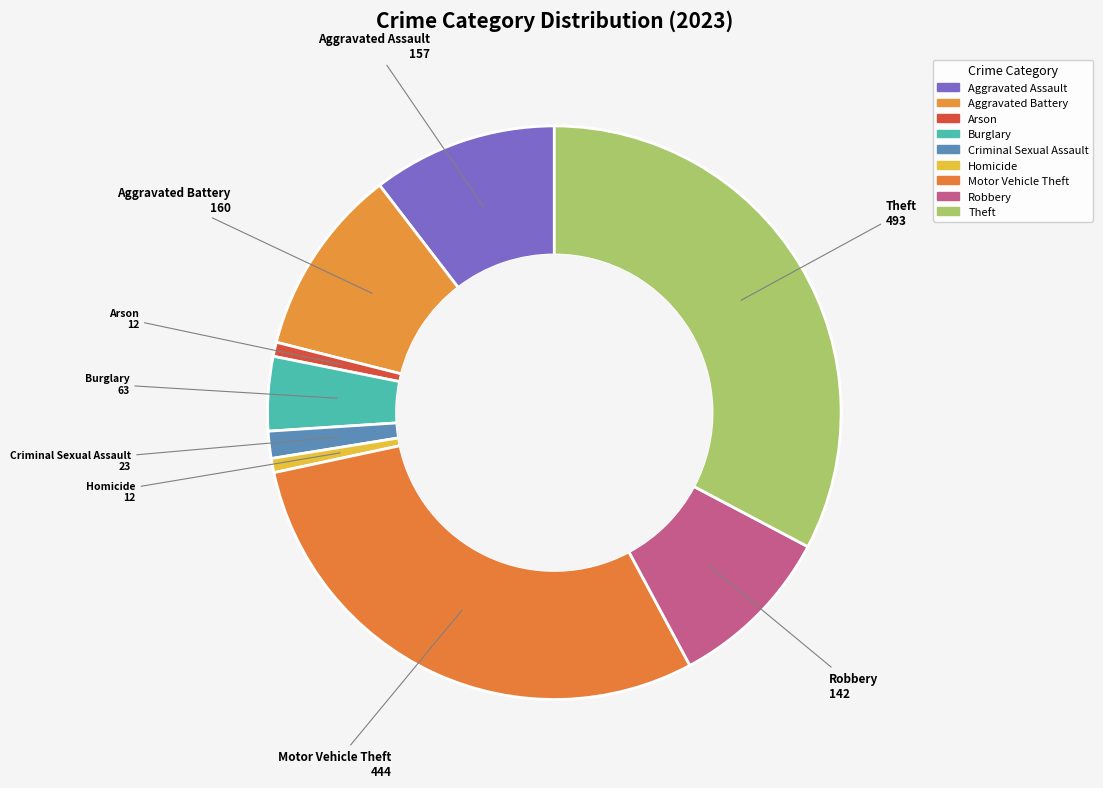

Is the sum of Motor Vehicle Theft and Arson greater than half?

No